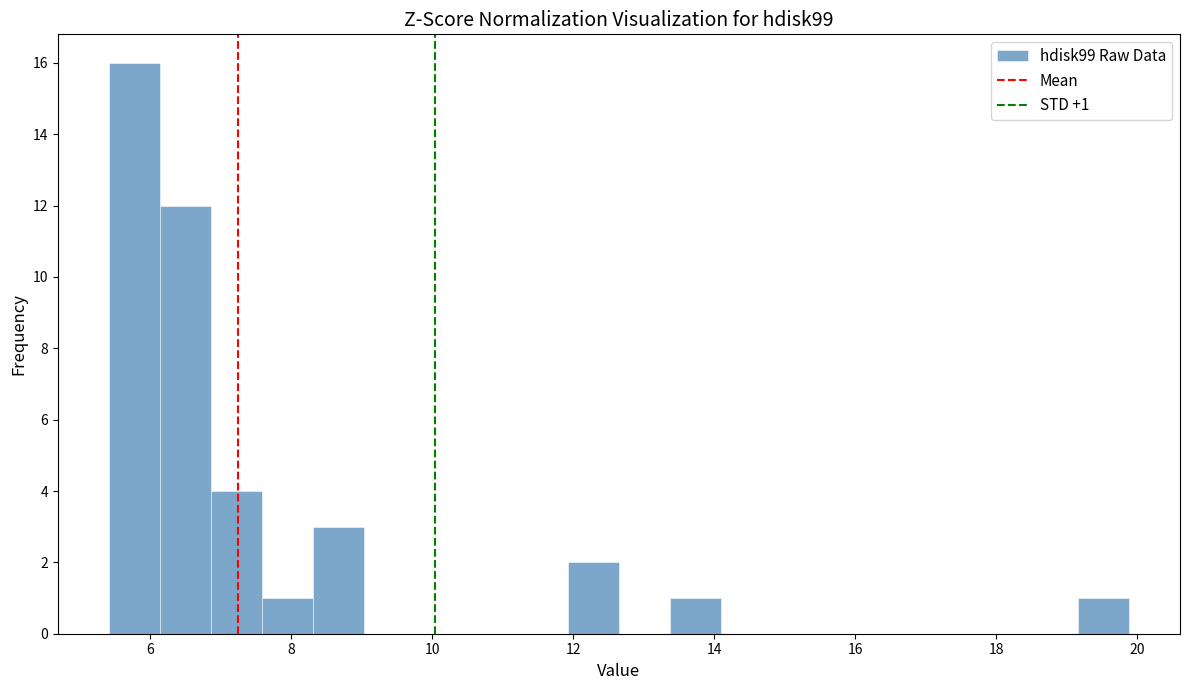

Read against the x-axis, roughly where is the centre of the tallest bar?

5.8